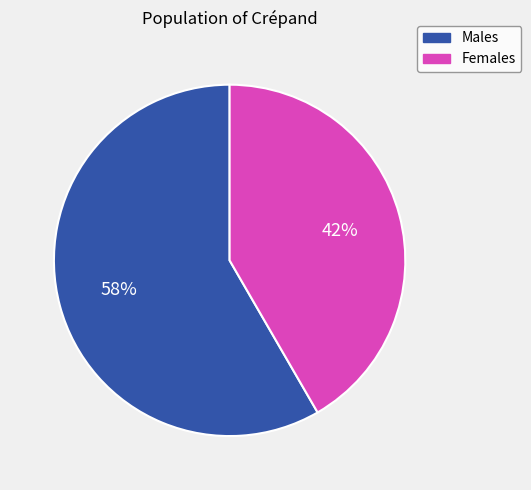

To the nearest percent, what is the average slice percentage?

50%